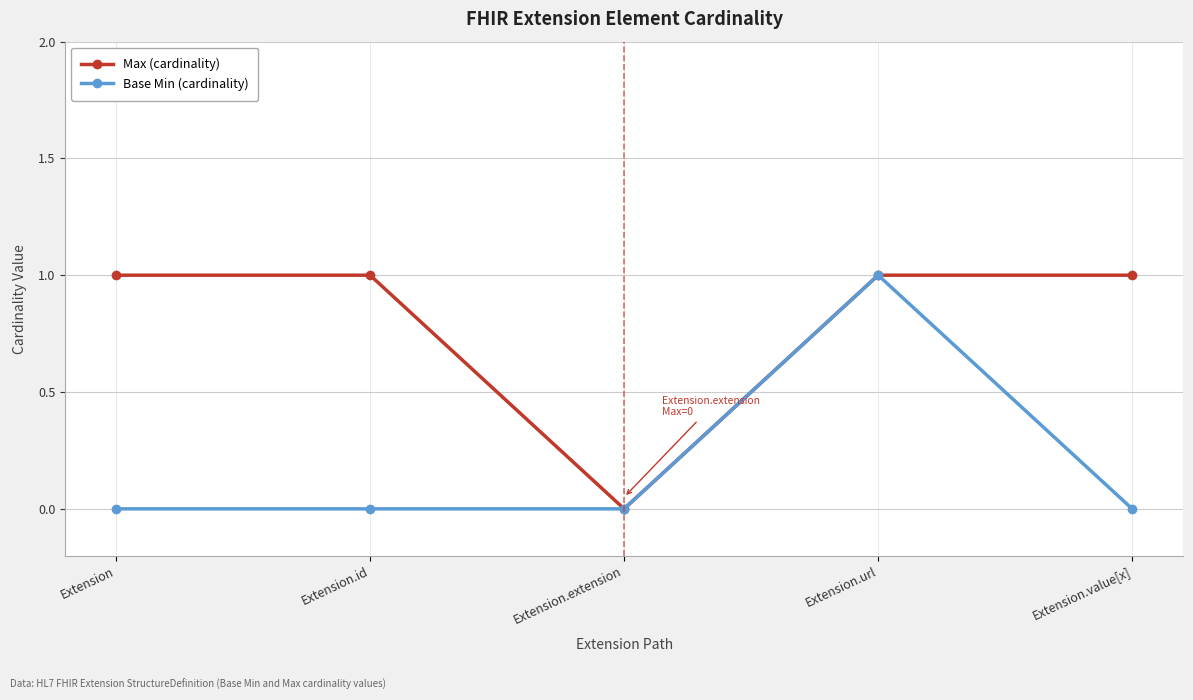

What is the label of the 1st point from the right?

Extension.value[x]